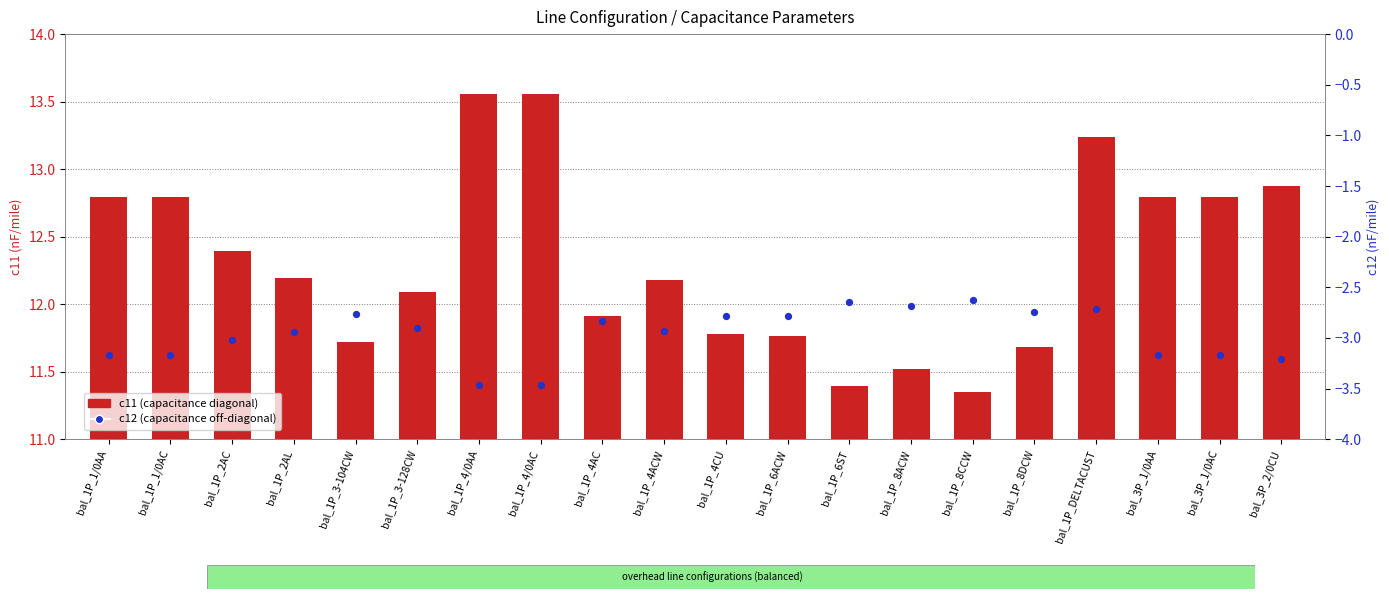

What are all the series names shown in the legend?

c11 (capacitance diagonal), c12 (capacitance off-diagonal)